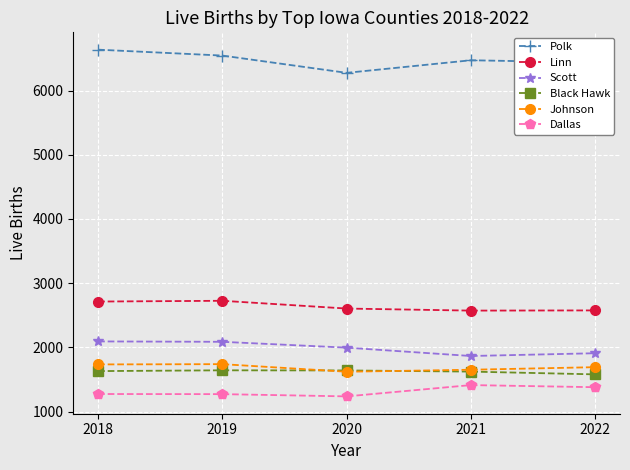

At how many categories does at least one series exceed 4113?

5